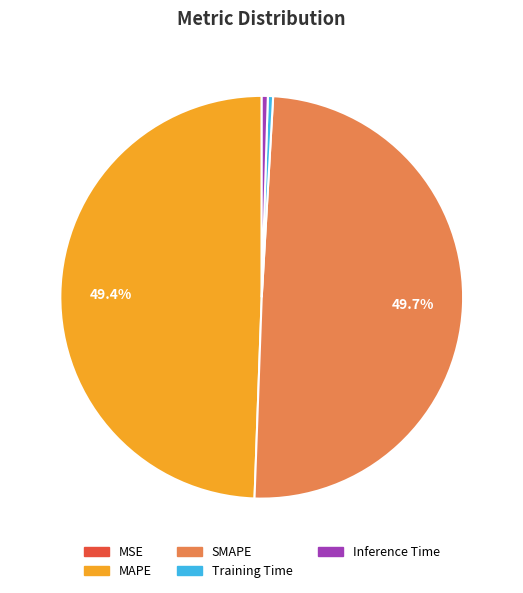

Does Training Time account for over 50% of the chart?

No